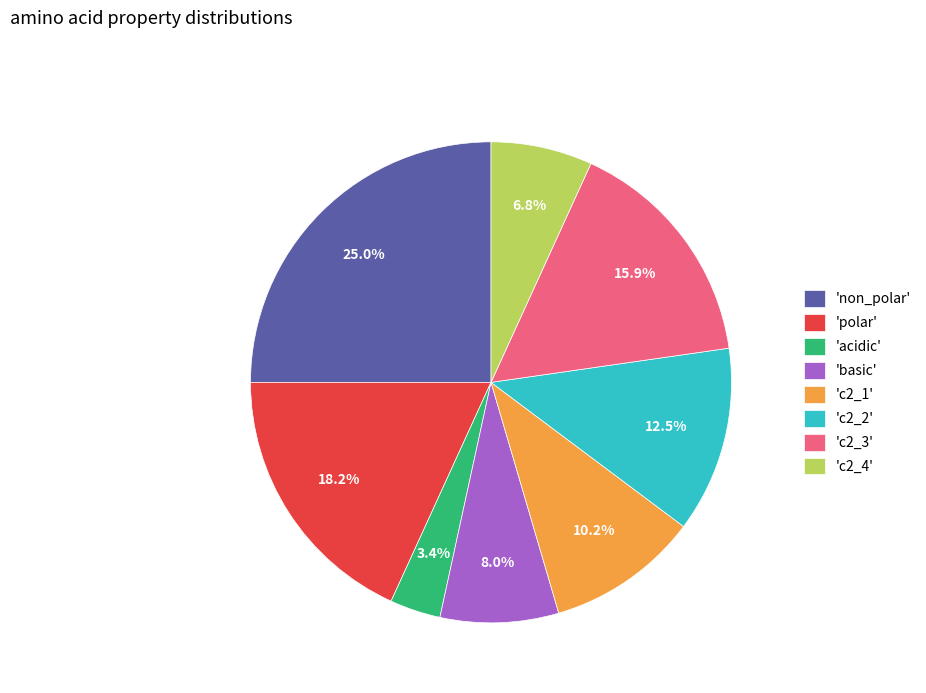

What portion of the pie excludes 'polar'?

81.8%